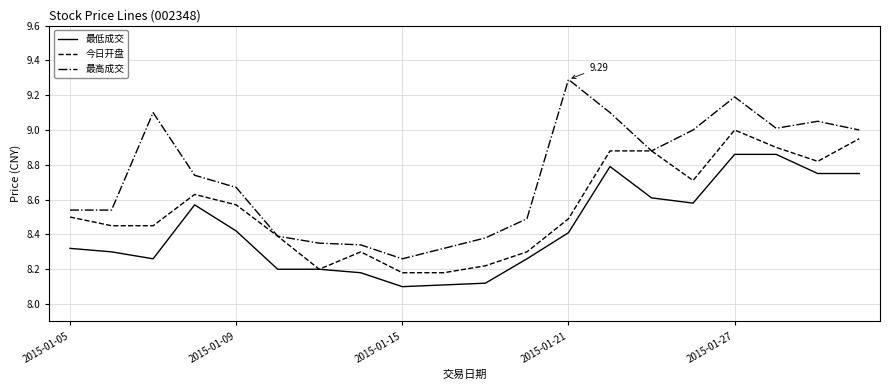

True or false: 最低成交 and 最高成交 cross at least once.

False